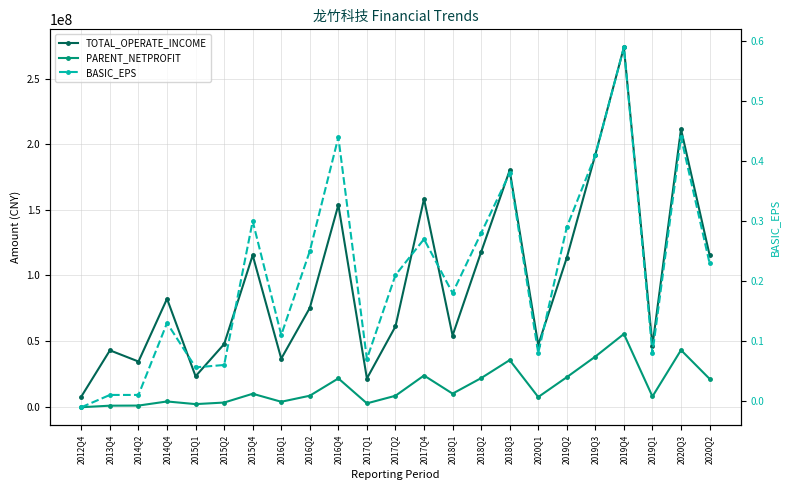

At which label is TOTAL_OPERATE_INCOME closest to 140703477?

2016Q4